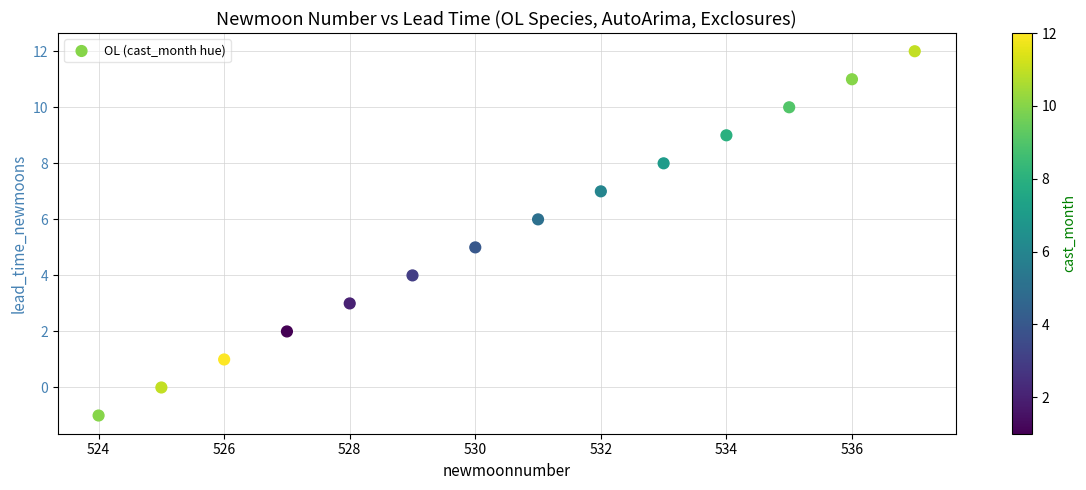

What is the range of Y values (max minus min)?

13